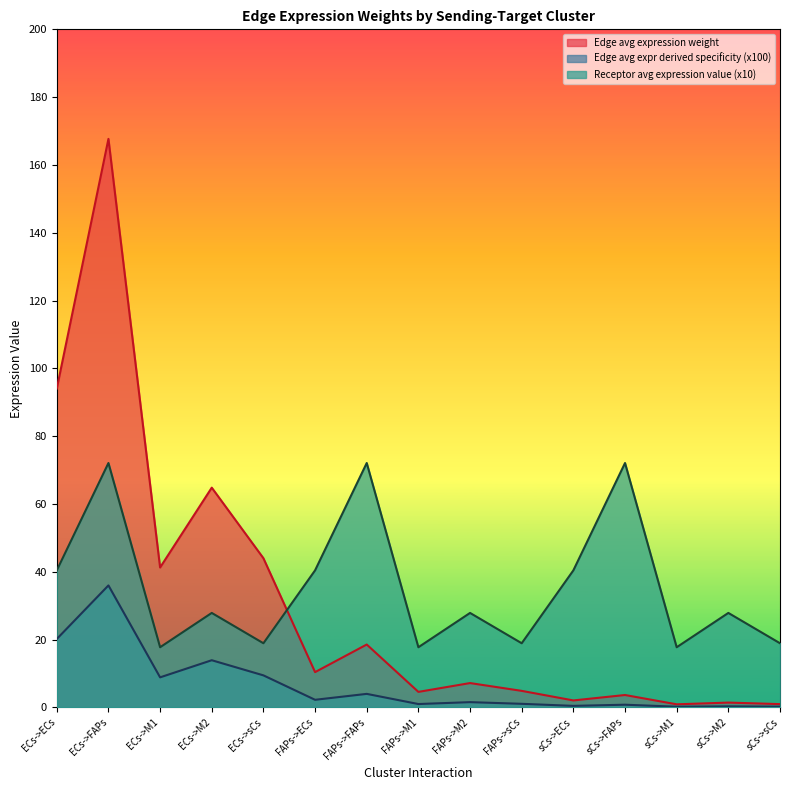

In Edge total expression weight, how many points are higher than both neighbors (excluding endpoints)?

6